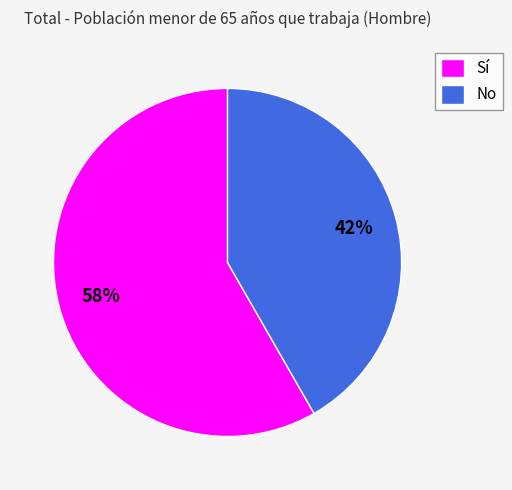

Is there any slice that represents more than half of the pie?

Yes